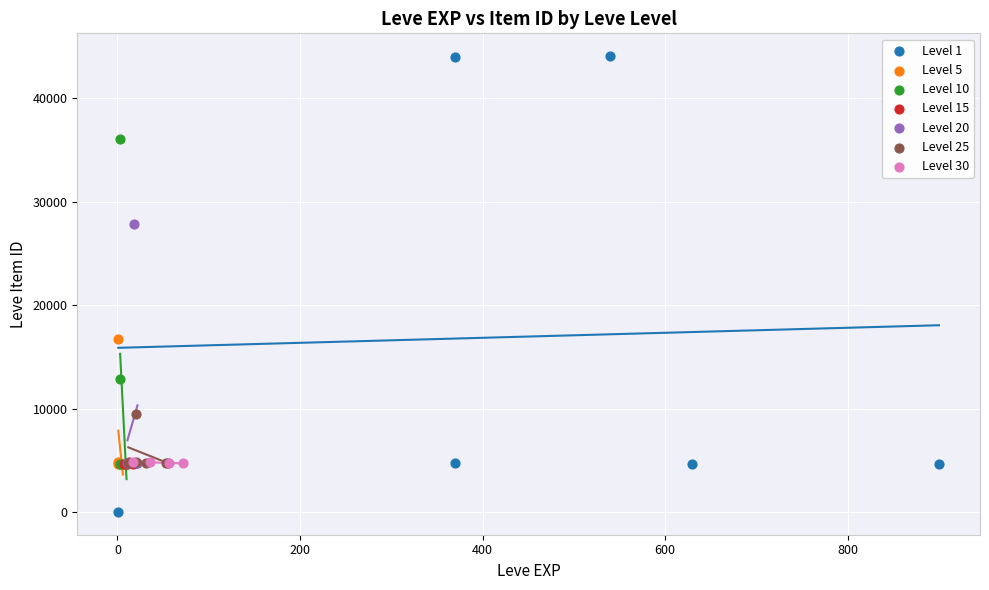

What are all the series names shown in the legend?

Level 1, Level 5, Level 10, Level 15, Level 20, Level 25, Level 30